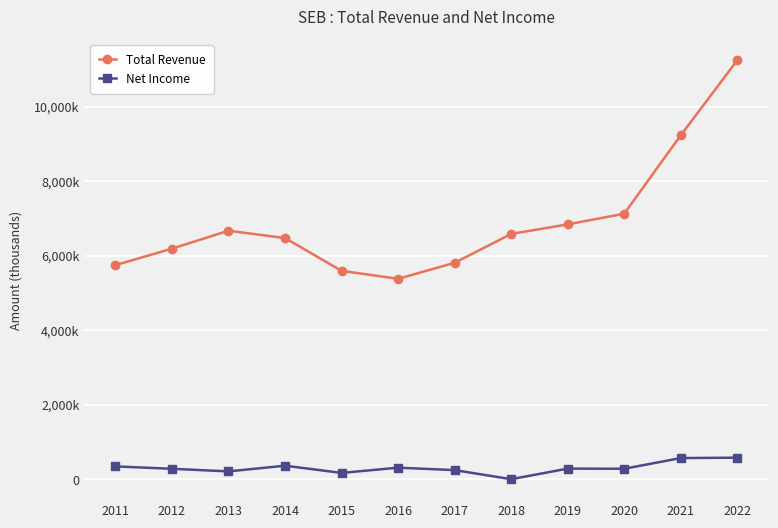

Reading left to right, extract all data points from this chart.

Total Revenue: 2011=5746900	2012=6189100	2013=6670000	2014=6473100	2015=5594000	2016=5379000	2017=5809000	2018=6583000	2019=6840000	2020=7126000	2021=9229000	2022=11243000
Net Income: 2011=345800	2012=282300	2013=212000	2014=365300	2015=171000	2016=312000	2017=247000	2018=3000	2019=287000	2020=283000	2021=570000	2022=580000